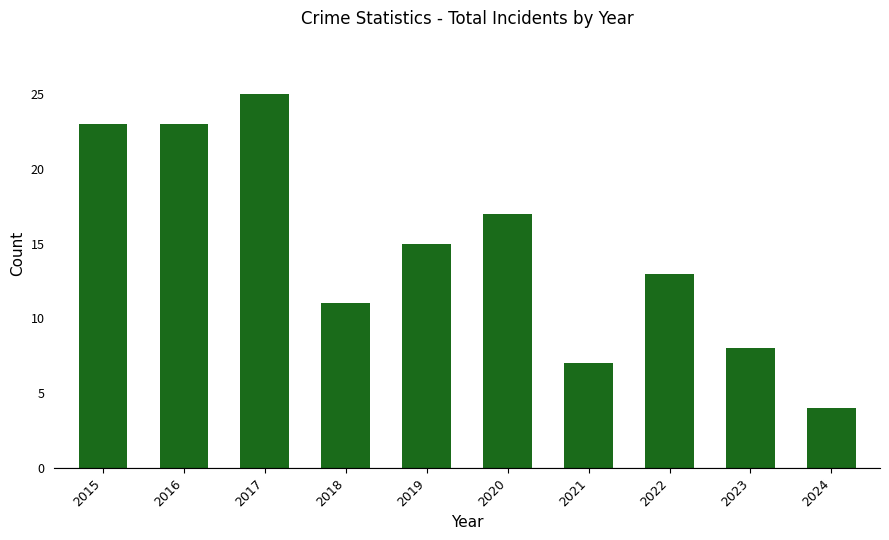

The chart shows a value of 12 at 2023. True or false?

False